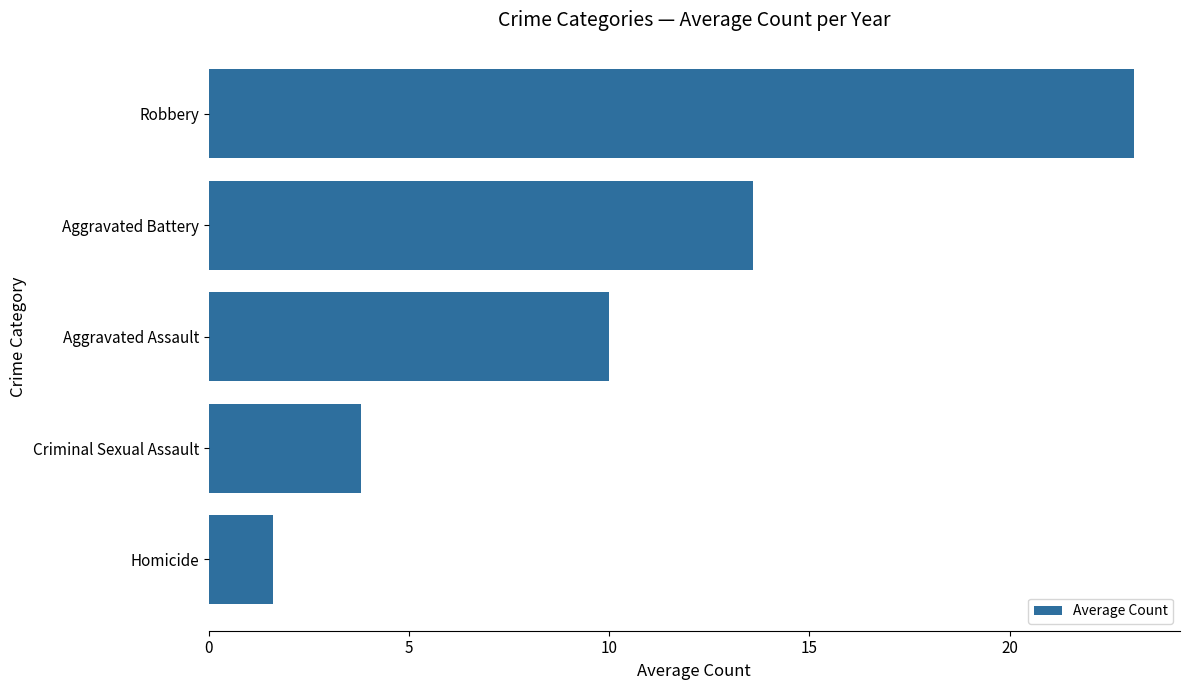

True or false: the data shows 23.1 at Robbery.

True